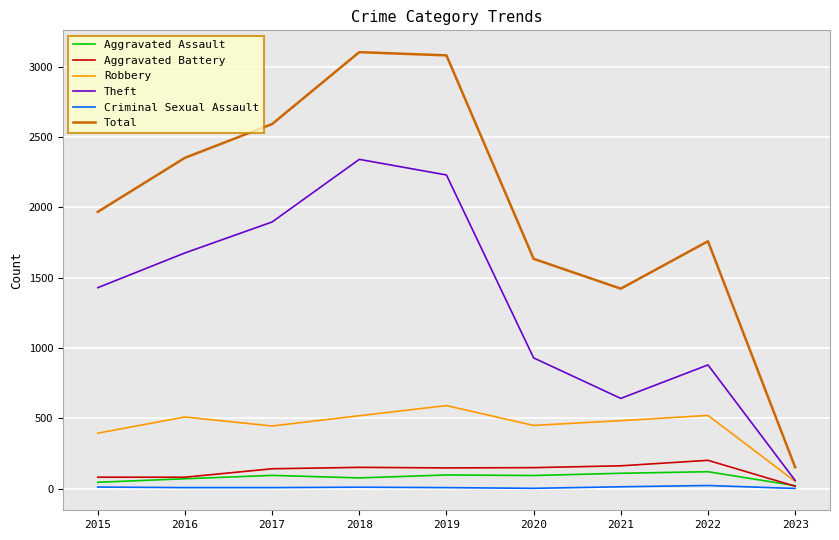

Is it true that Criminal Sexual Assault equals 23 at 2022?

True